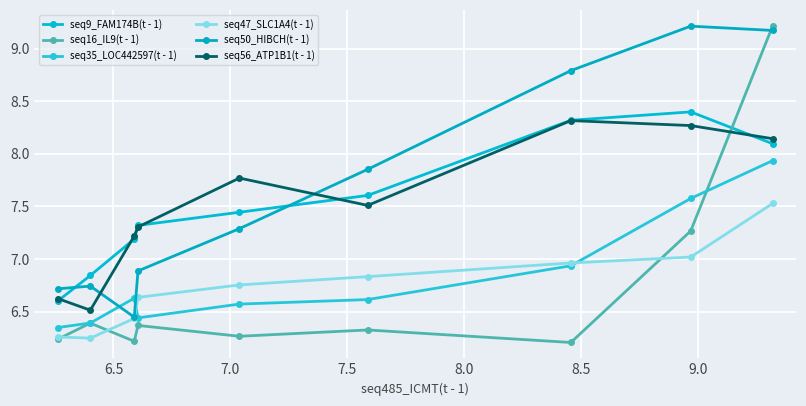

How many categories are shown in the chart?

9